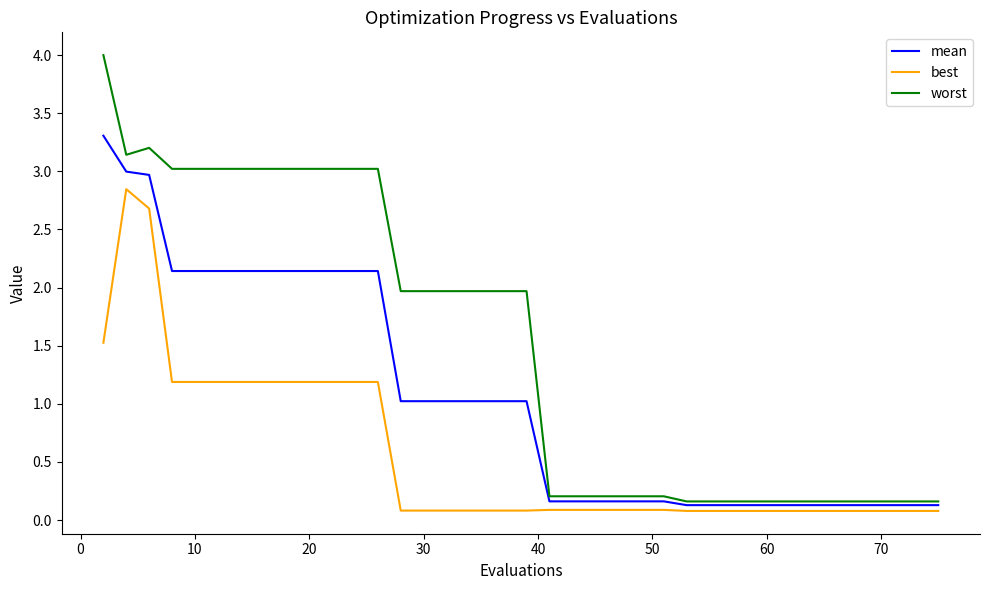

Rank the series by their maximum value, from lowest to highest.

best, mean, worst